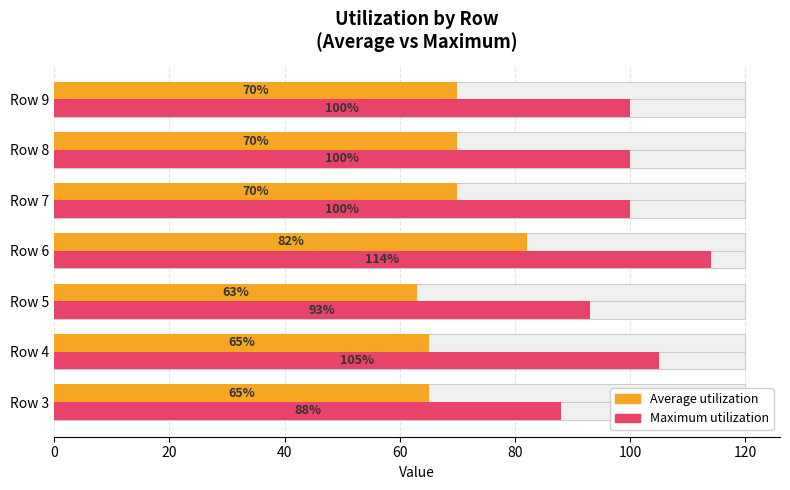

The value of Maximum utilization at Row 9 is 166. True or false?

False